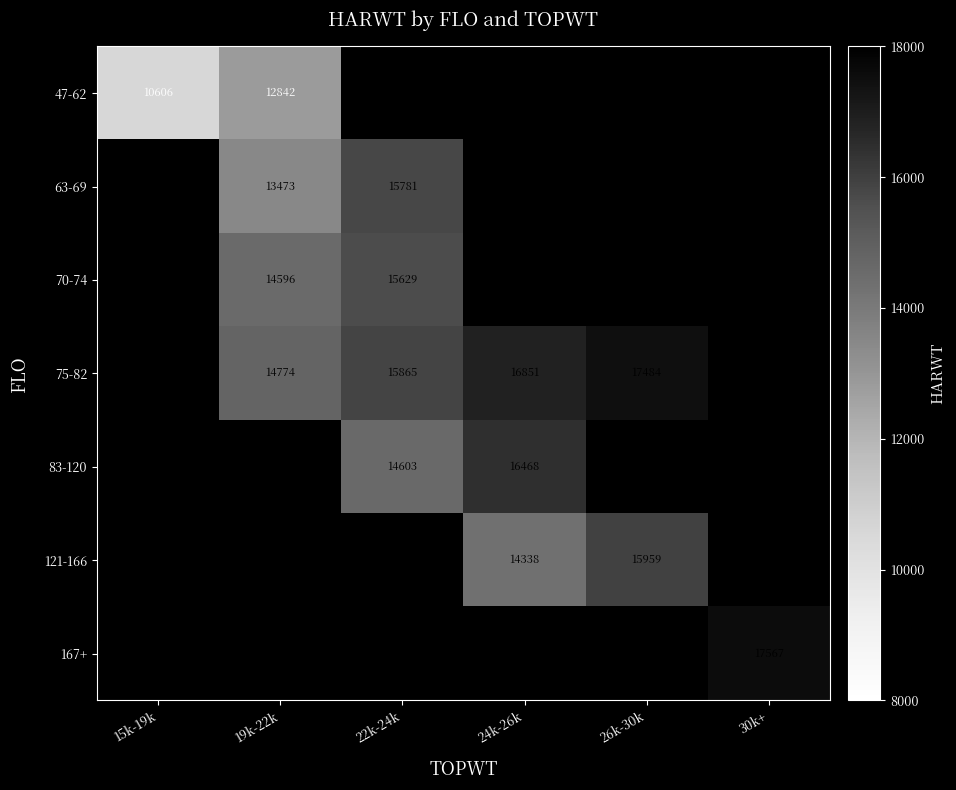

Is it true that 47-62 equals 16687.0 at 15k-19k?

False